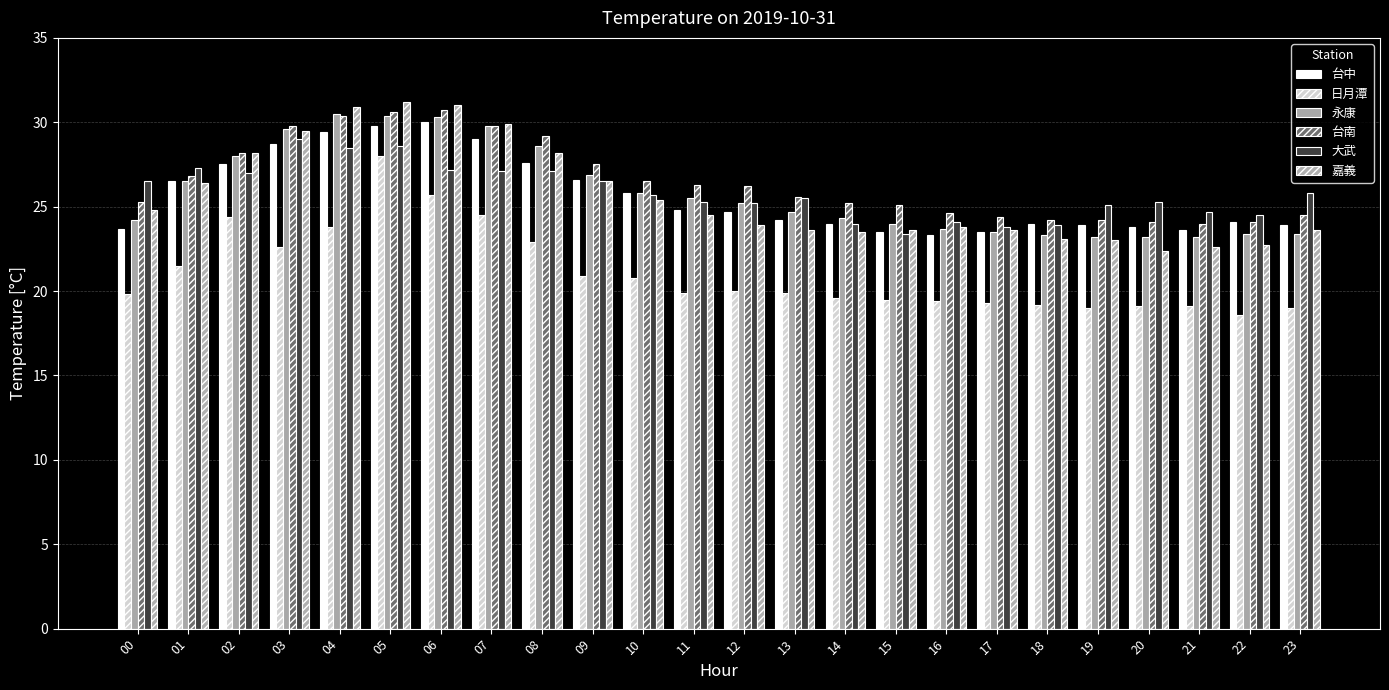

How many bars are there in total?

144